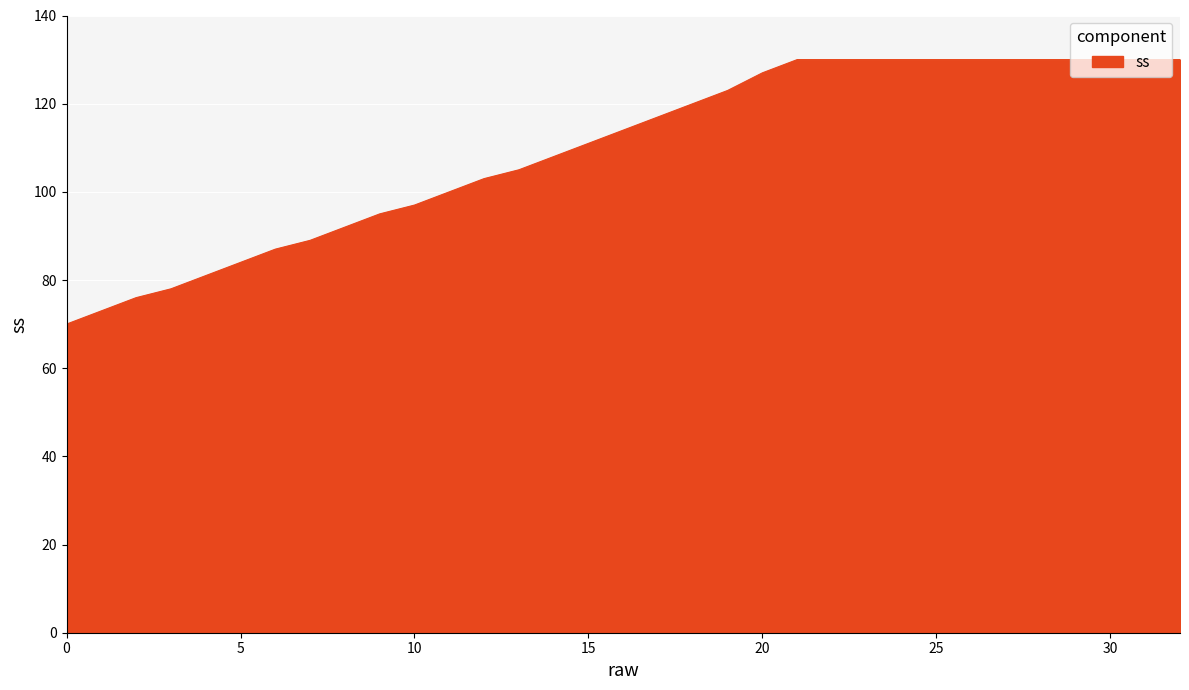

What is the maximum value shown in the chart?

130